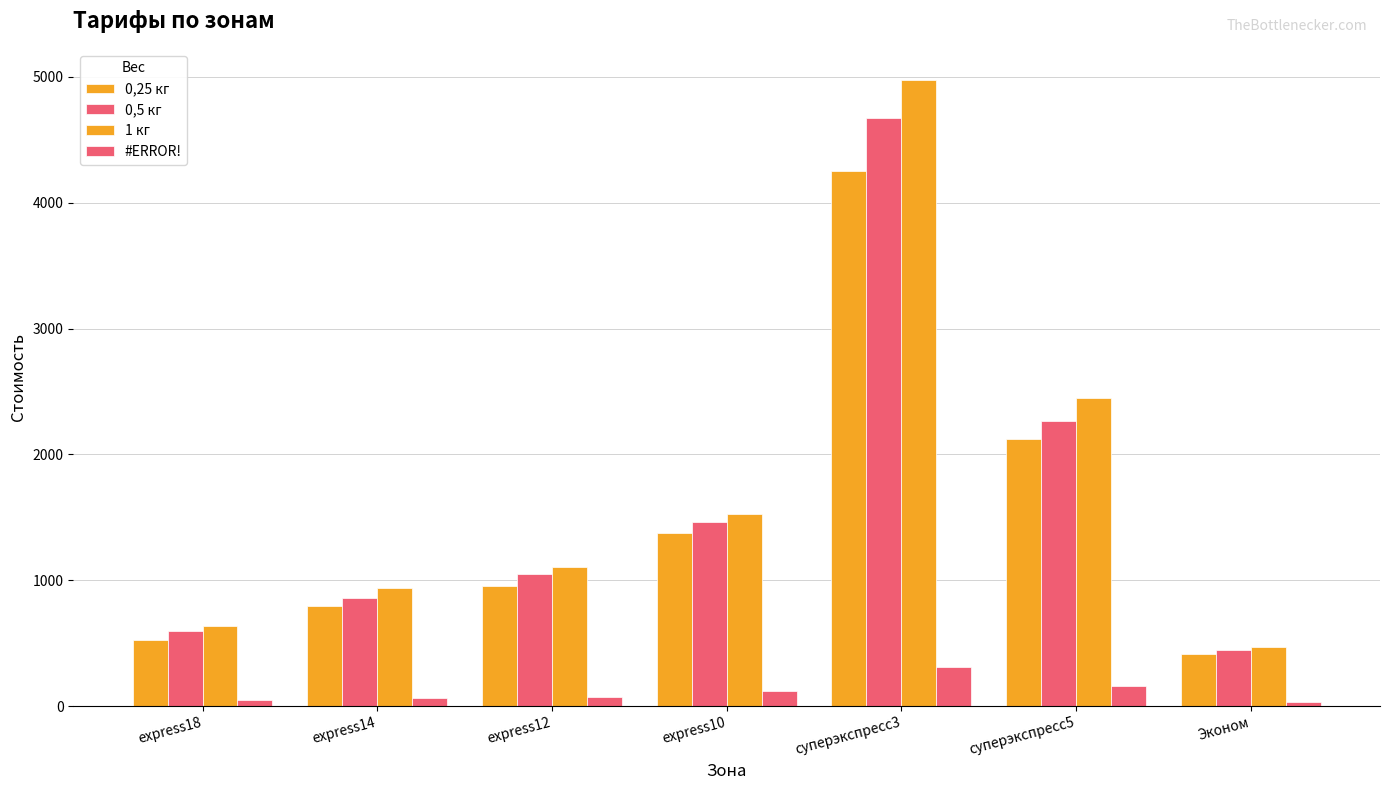

List the series in order of their peak value, lowest first.

#ERROR!, 0,25 кг, 0,5 кг, 1 кг